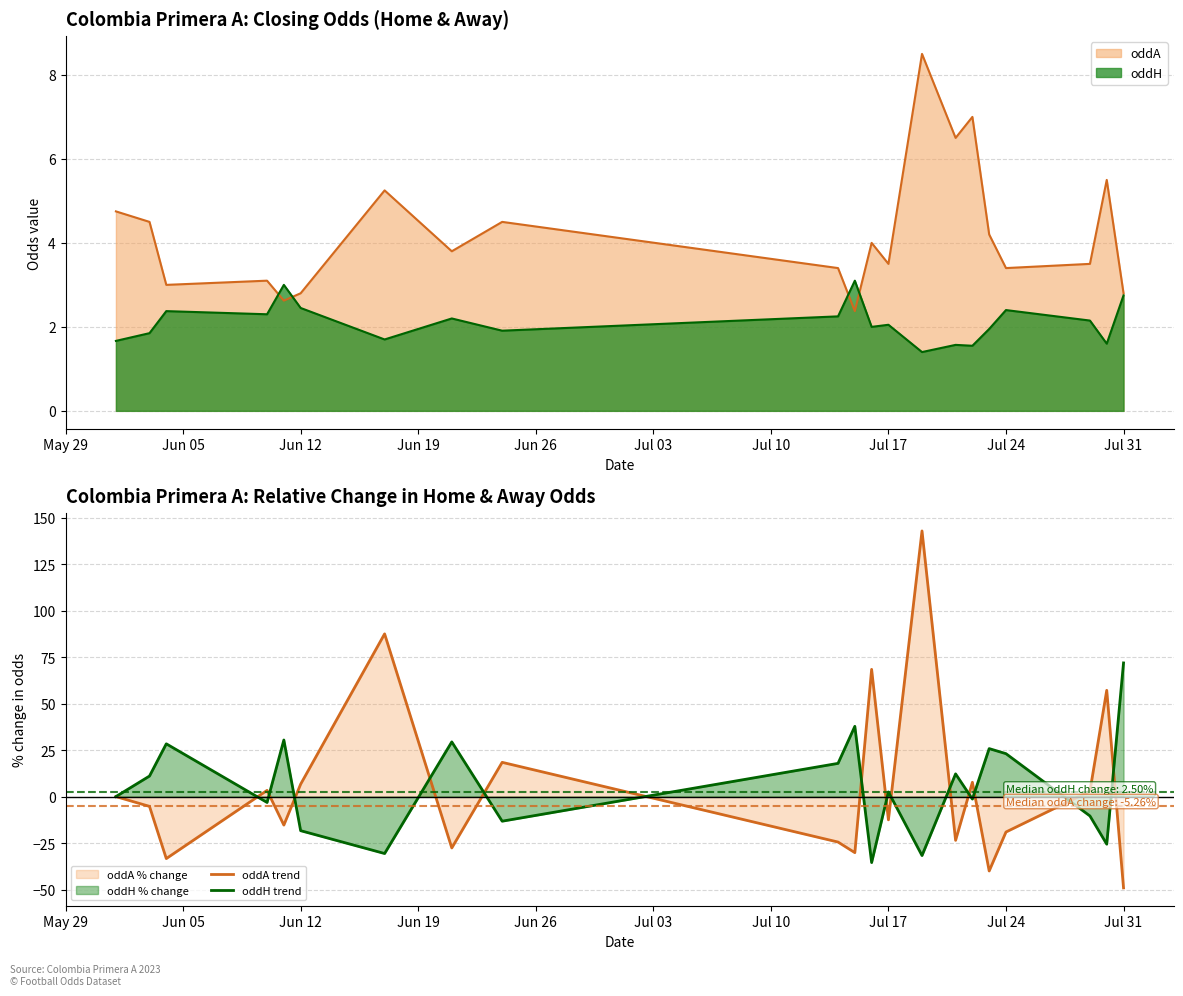

What is the total value across all series at Jul 17?

-10.0